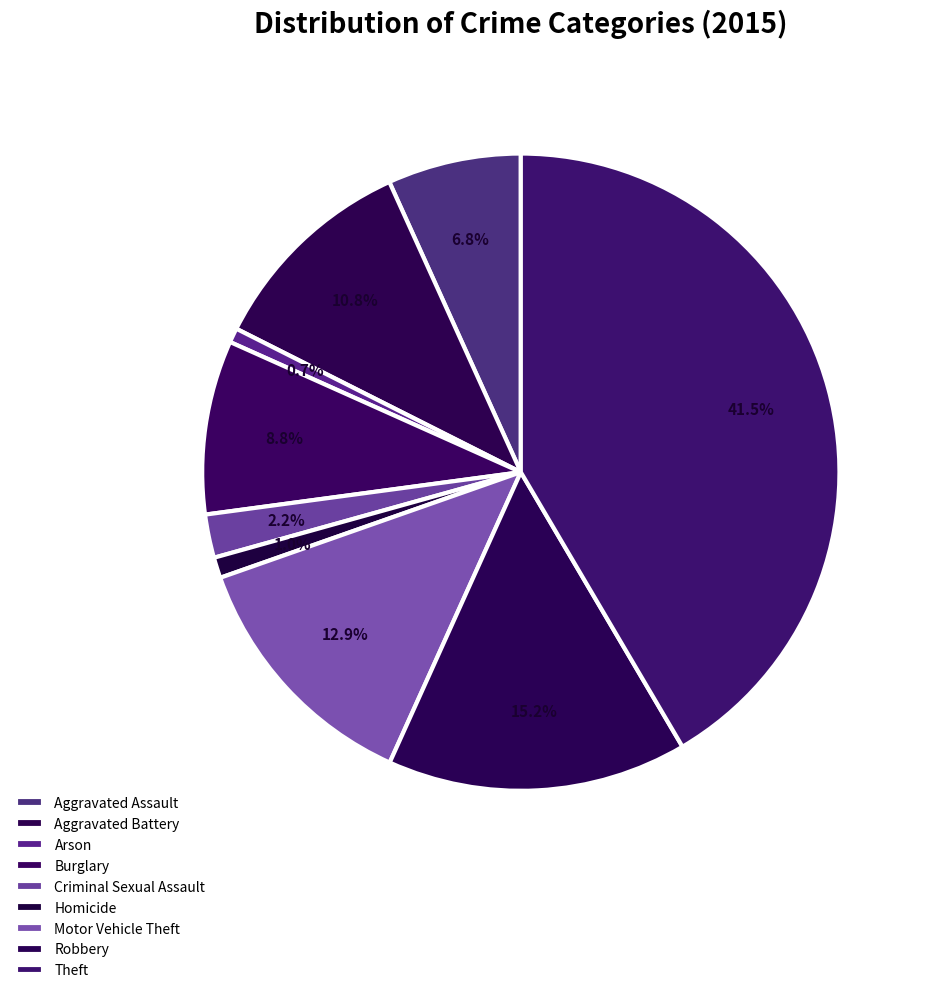

Rank the categories by value from lowest to highest.

Arson, Homicide, Criminal Sexual Assault, Aggravated Assault, Burglary, Aggravated Battery, Motor Vehicle Theft, Robbery, Theft